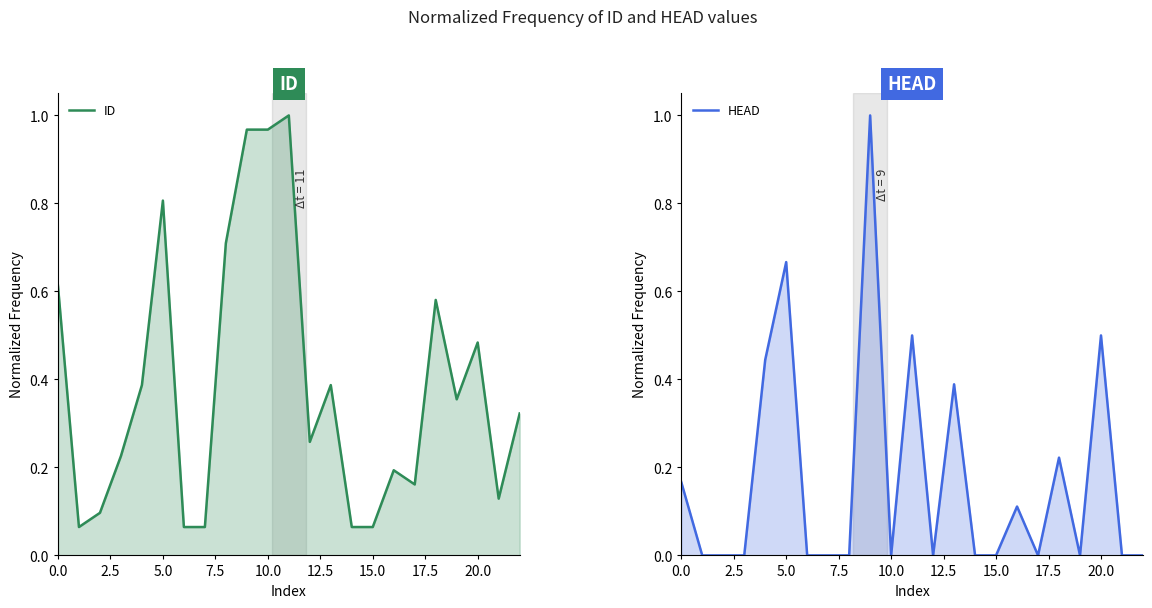

The ID series shows 0.1 at 17. True or false?

False